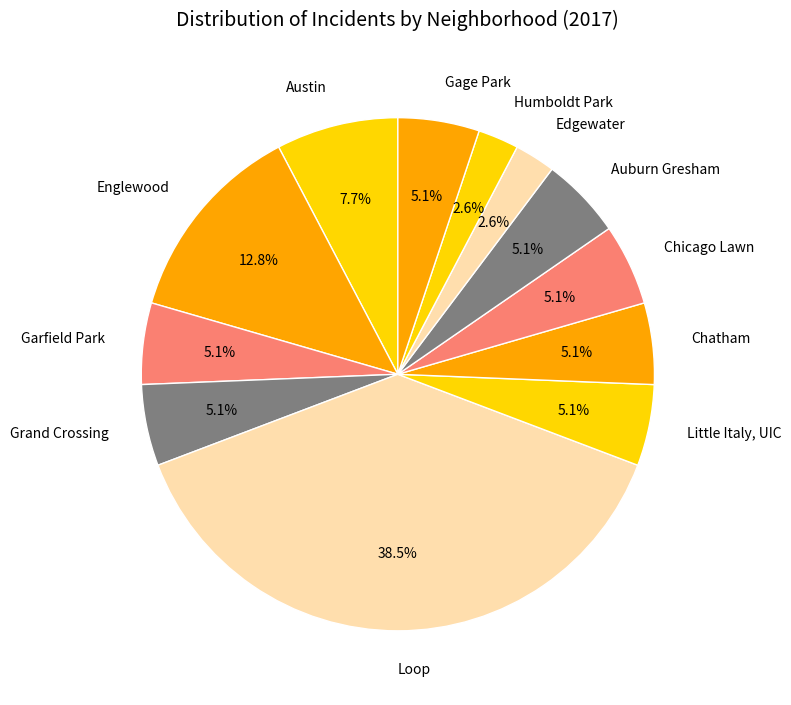

To the nearest percent, what is the difference between the largest and smallest slice percentages?

36%